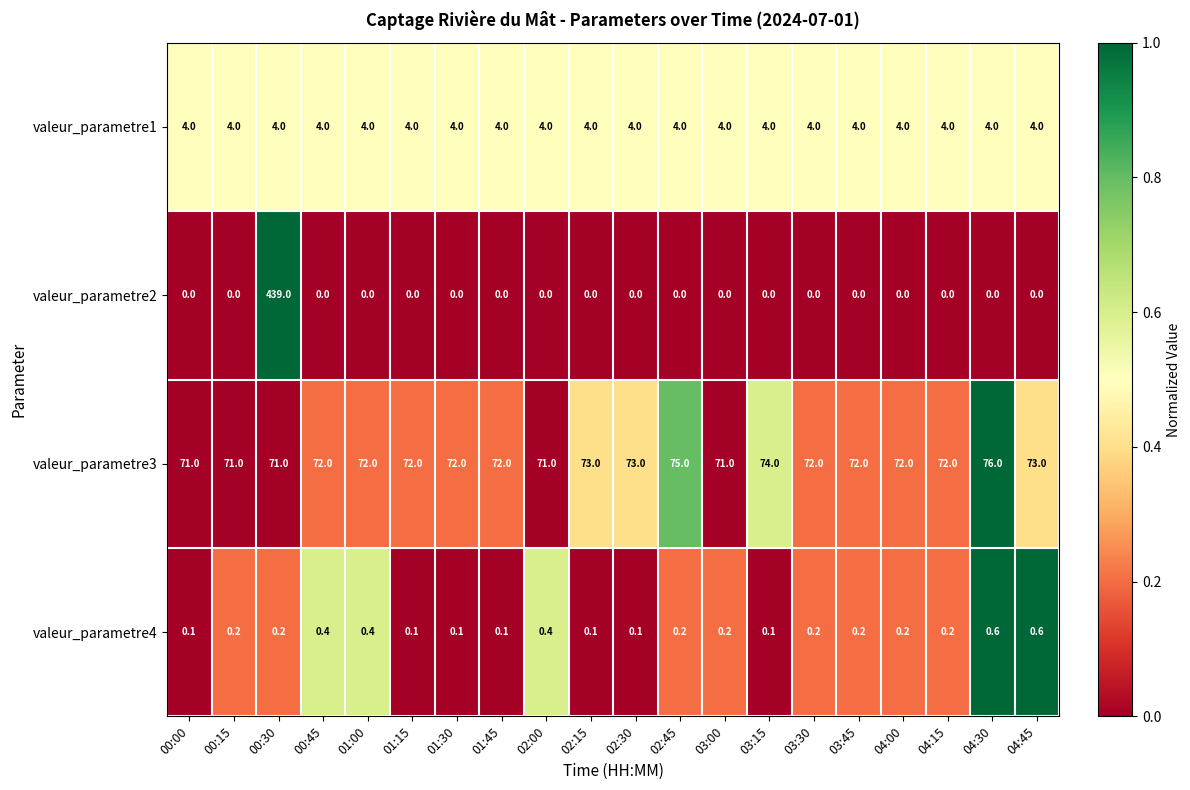

Which series changed the most between 00:30 and 01:15?

valeur_parametre2